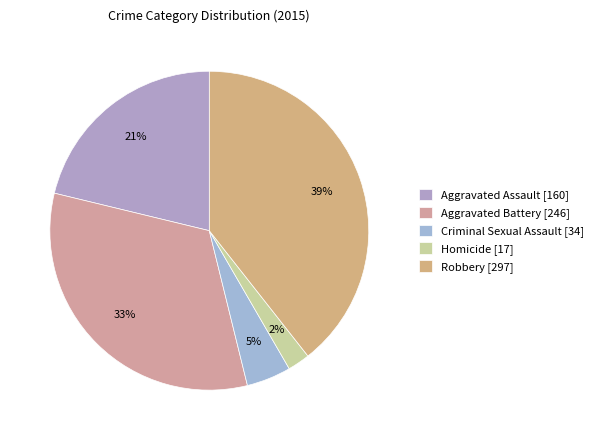

Which category has the biggest portion of the pie?

Robbery